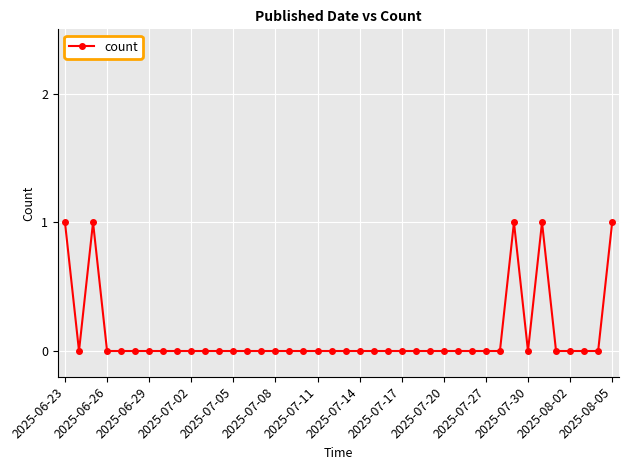

What is the sum of all values?

5